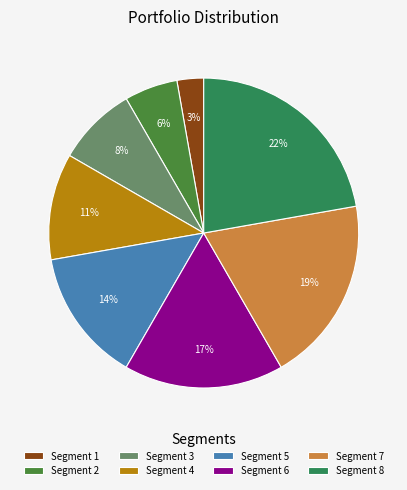

Rank the categories by value from highest to lowest.

Segment 8, Segment 7, Segment 6, Segment 5, Segment 4, Segment 3, Segment 2, Segment 1